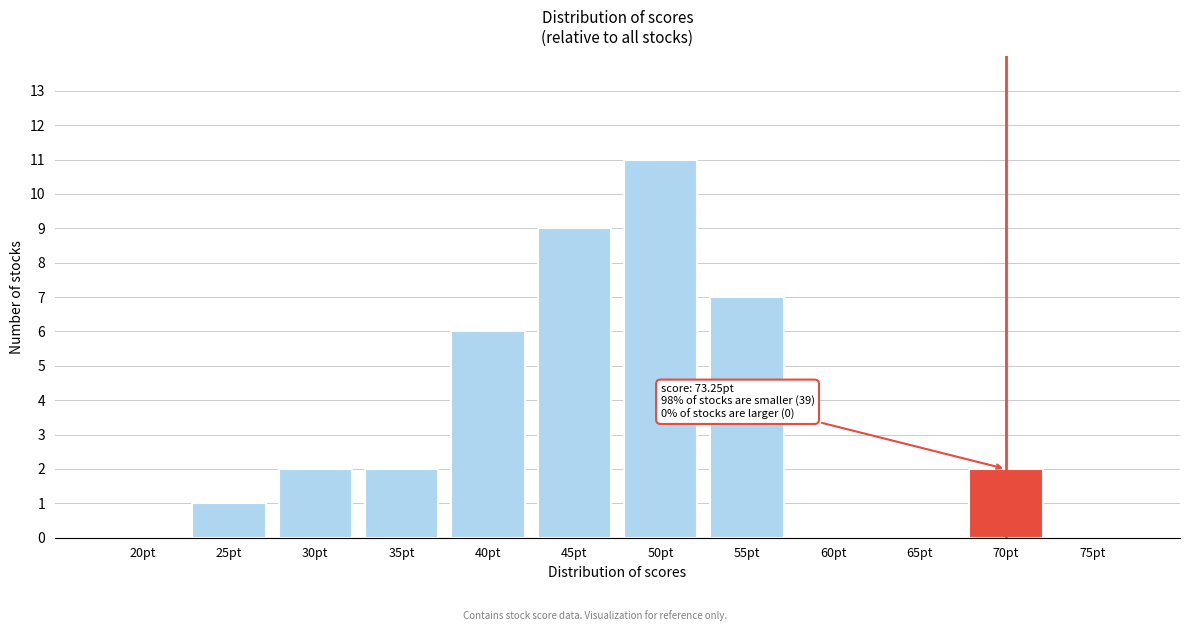

Reading left to right, extract all data points from this chart.

20pt=0	25pt=1	30pt=2	35pt=2	40pt=6	45pt=9	50pt=11	55pt=7	60pt=0	65pt=0	70pt=2	75pt=0